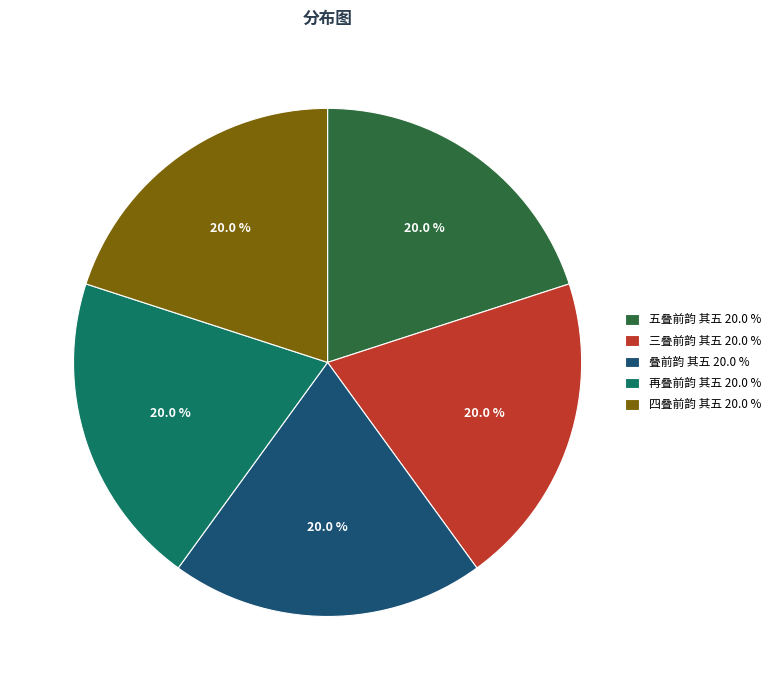

How much of the chart is everything except 四叠前韵 其五?

80.0%